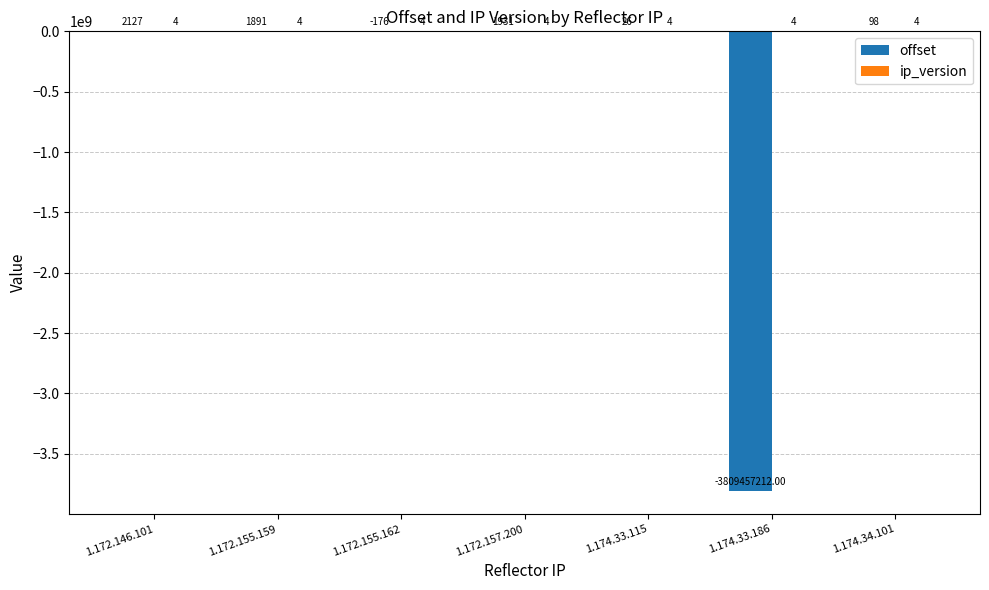

At which category is the sum across all series the highest?

1.172.146.101